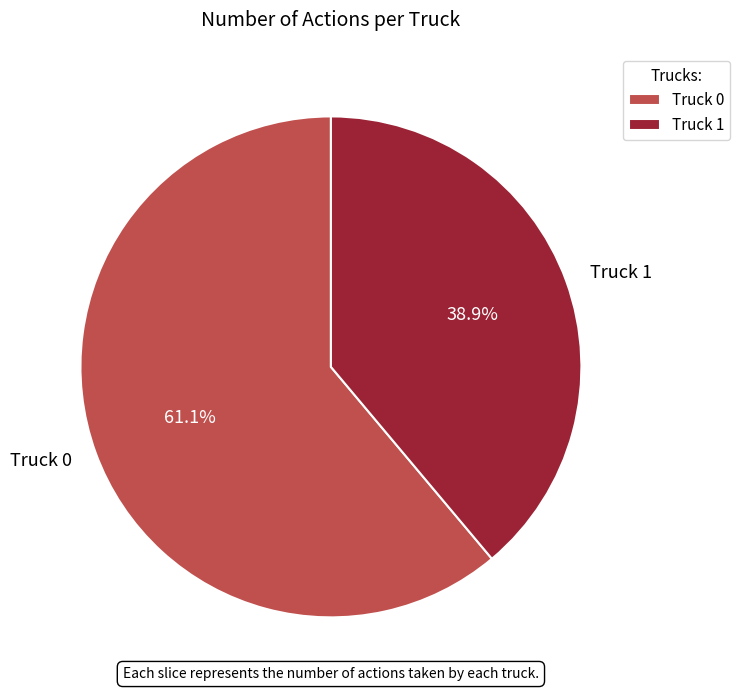

Is it true that Truck 1 is 39% of the pie?

True